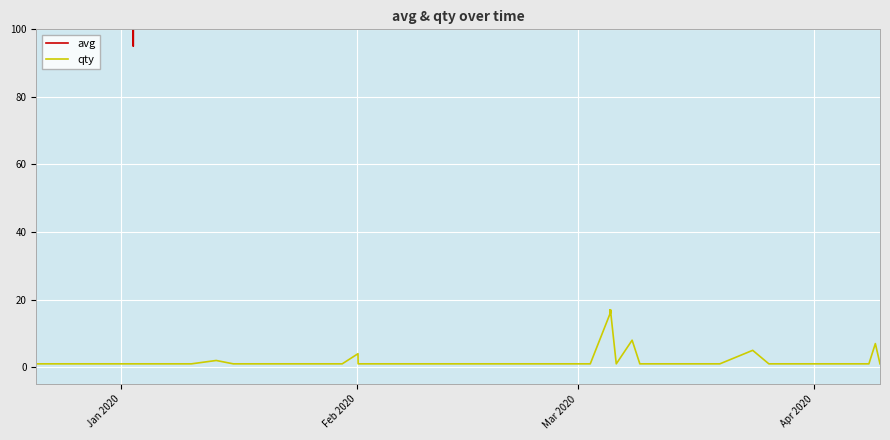

True or false: avg and qty cross at least once.

False